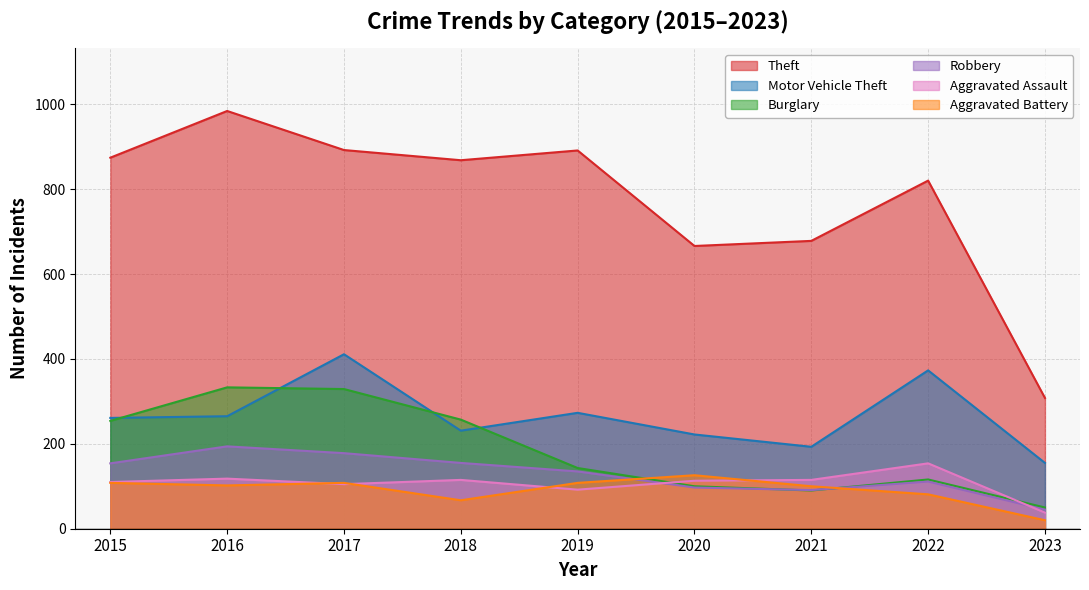

Reading left to right, list all the values displayed in this chart.

Theft: 874	984	892	868	891	666	678	820	308
Motor Vehicle Theft: 261	265	411	231	273	222	193	373	155
Burglary: 254	333	329	257	143	100	90	116	50
Robbery: 154	194	178	155	135	97	91	111	45
Aggravated Assault: 110	118	105	115	92	113	115	154	38
Aggravated Battery: 108	102	108	67	108	126	100	81	20